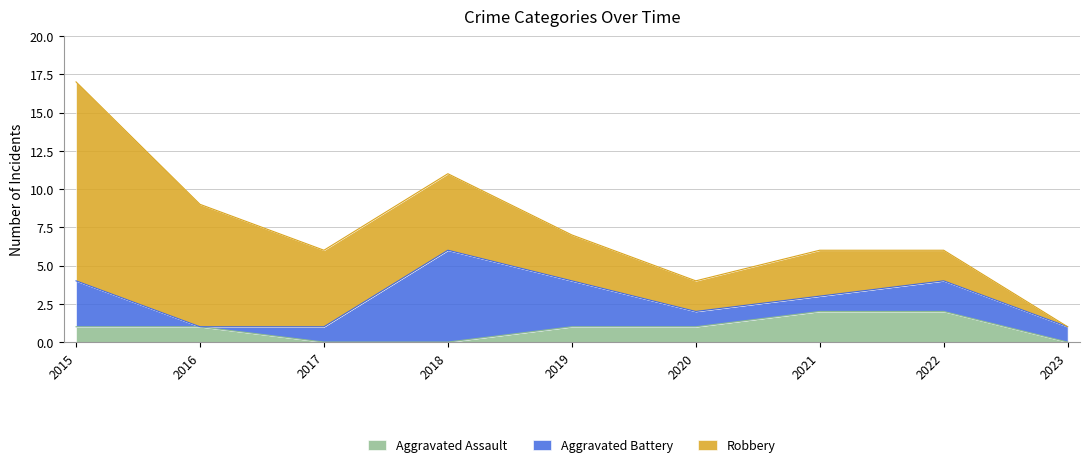

Which series changed the most between 2019 and 2021?

Aggravated Battery